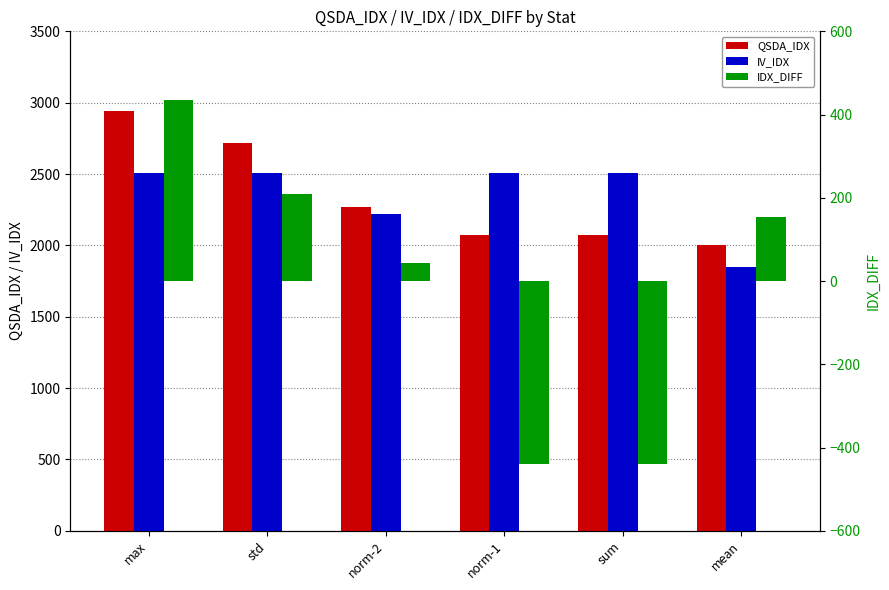

The QSDA_IDX series shows 3855.0 at std. True or false?

False